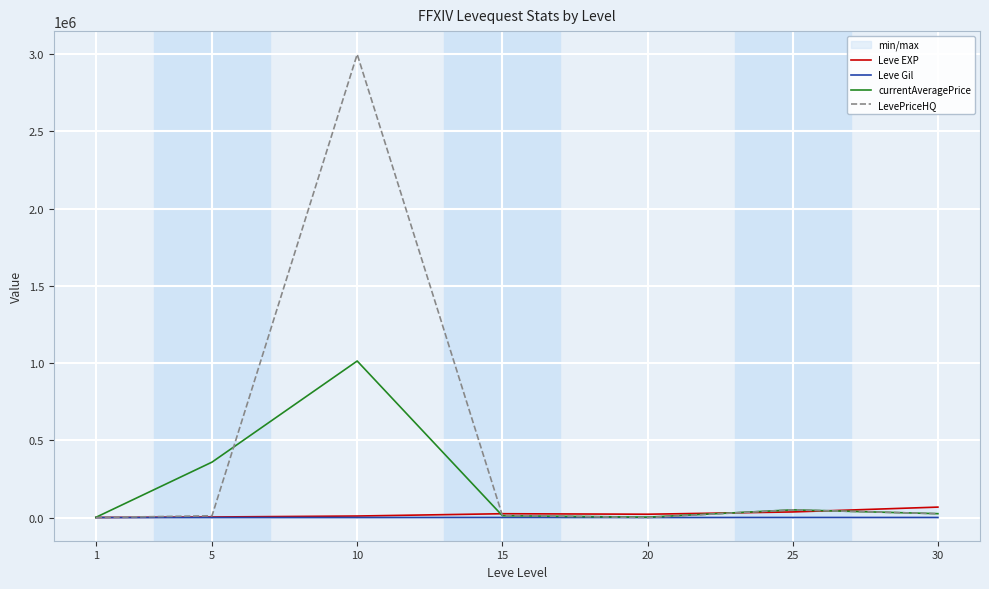

How many interior local peaks does the Leve EXP series have?

1